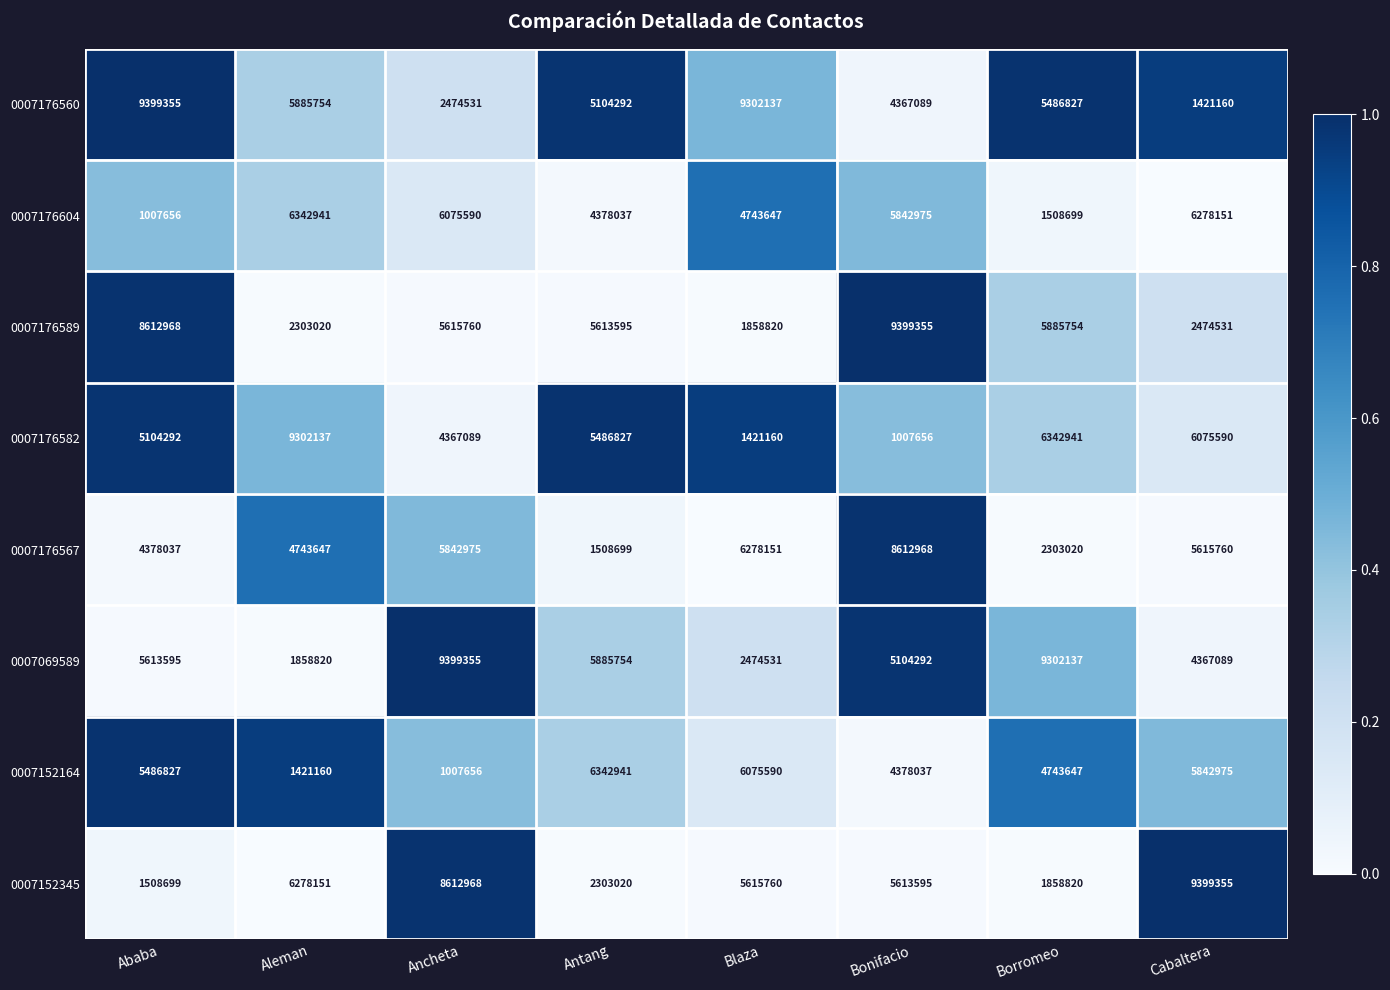

What is the difference between the second highest and second lowest values in the 0007152345 series?

6754148